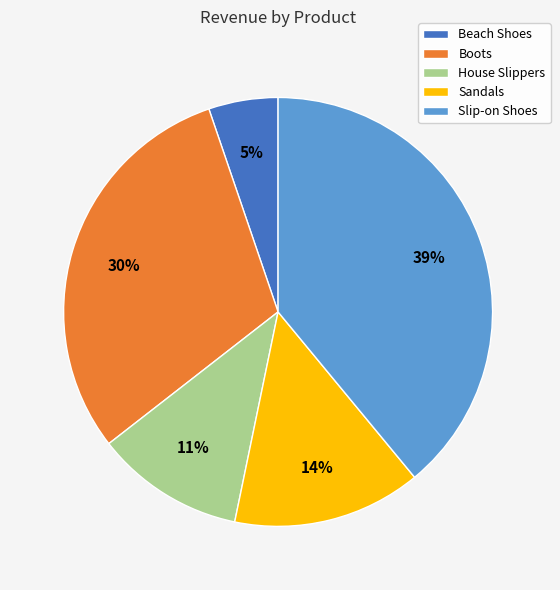

The Sandals slice represents 3% of the pie. True or false?

False